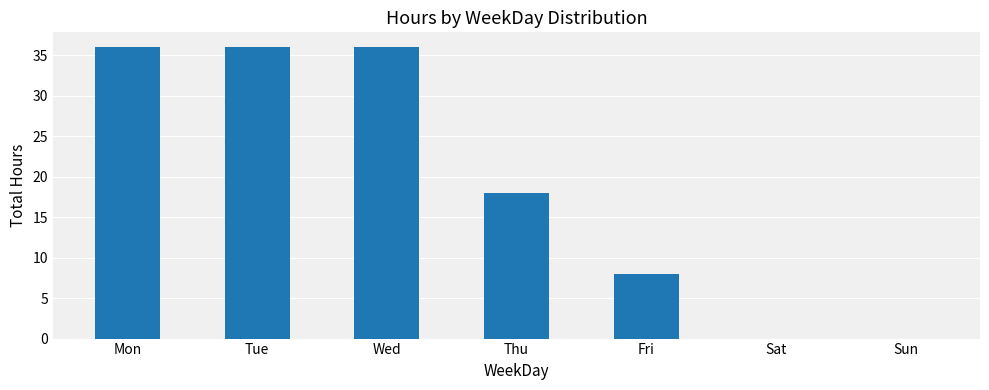

Read the value at Mon.

36